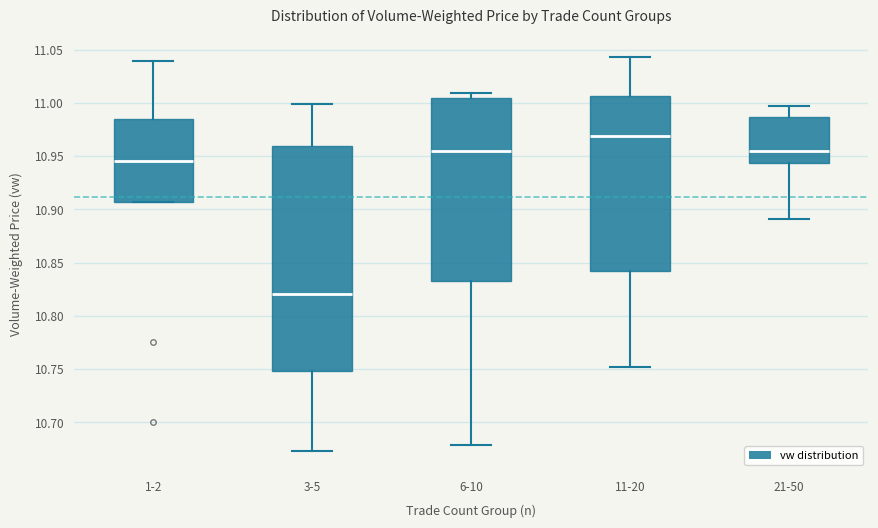

Reading left to right, read every box against the y-axis: the position of its median line, the range the box covers, and the ends of its whiskers. The values are not printed on the chart, so give them approximately, as read against the axis.

1-2: median 10.945, box 10.905 to 10.985, whiskers 10.905 to 11.040
3-5: median 10.820, box 10.750 to 10.960, whiskers 10.675 to 11.000
6-10: median 10.955, box 10.835 to 11.005, whiskers 10.680 to 11.010
11-20: median 10.970, box 10.840 to 11.005, whiskers 10.750 to 11.045
21-50: median 10.955, box 10.945 to 10.985, whiskers 10.890 to 10.995